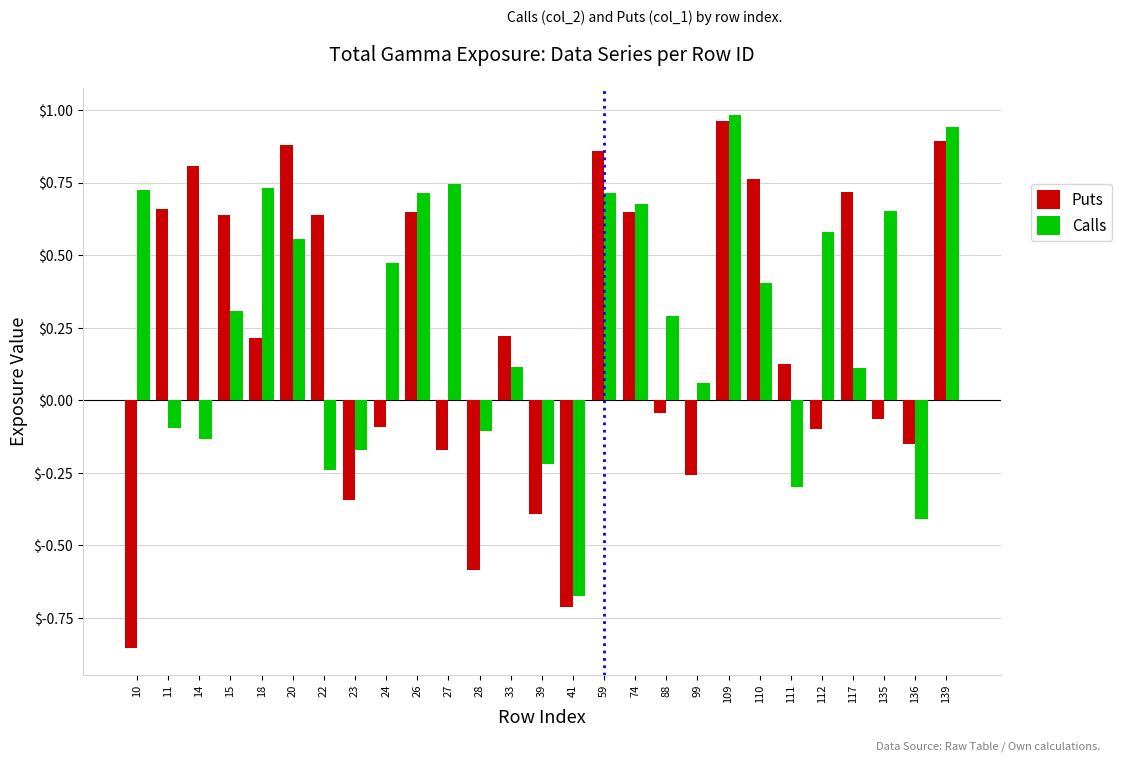

How many values in Puts are above zero?

15